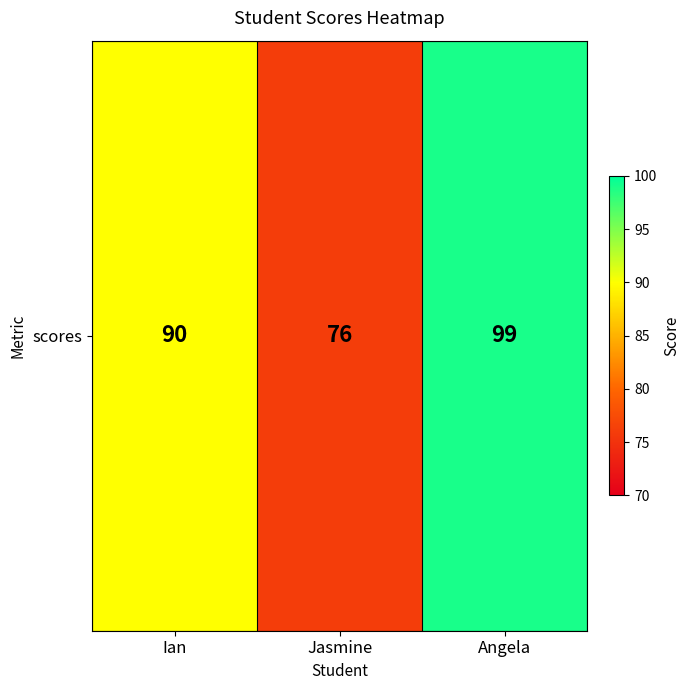

Where is the data nearest to the value 87?

Ian